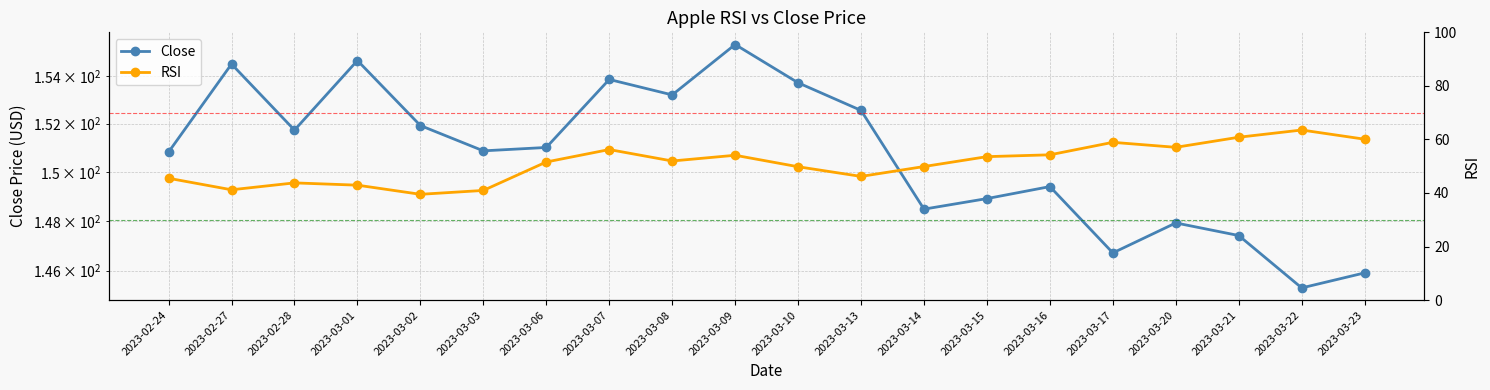

True or false: Close and RSI cross at least once.

False